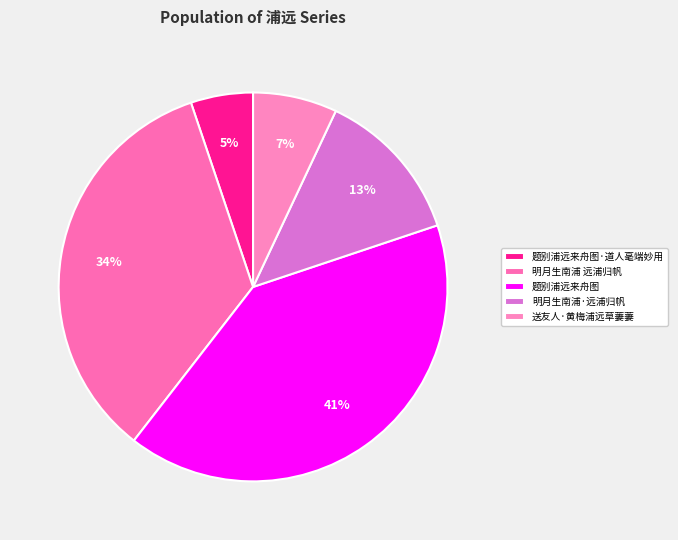

How many slices are in this pie chart?

5